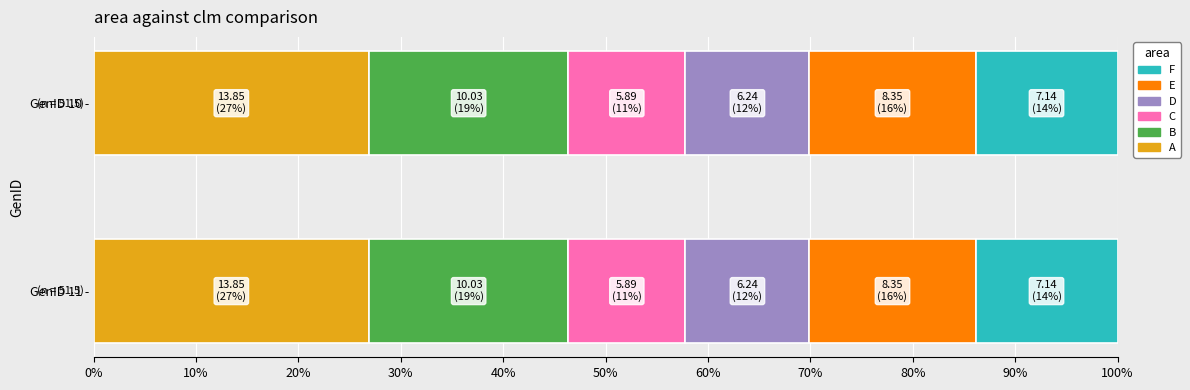

Is the value of A at GenID 11 greater than the value of B at GenID 10?

Yes